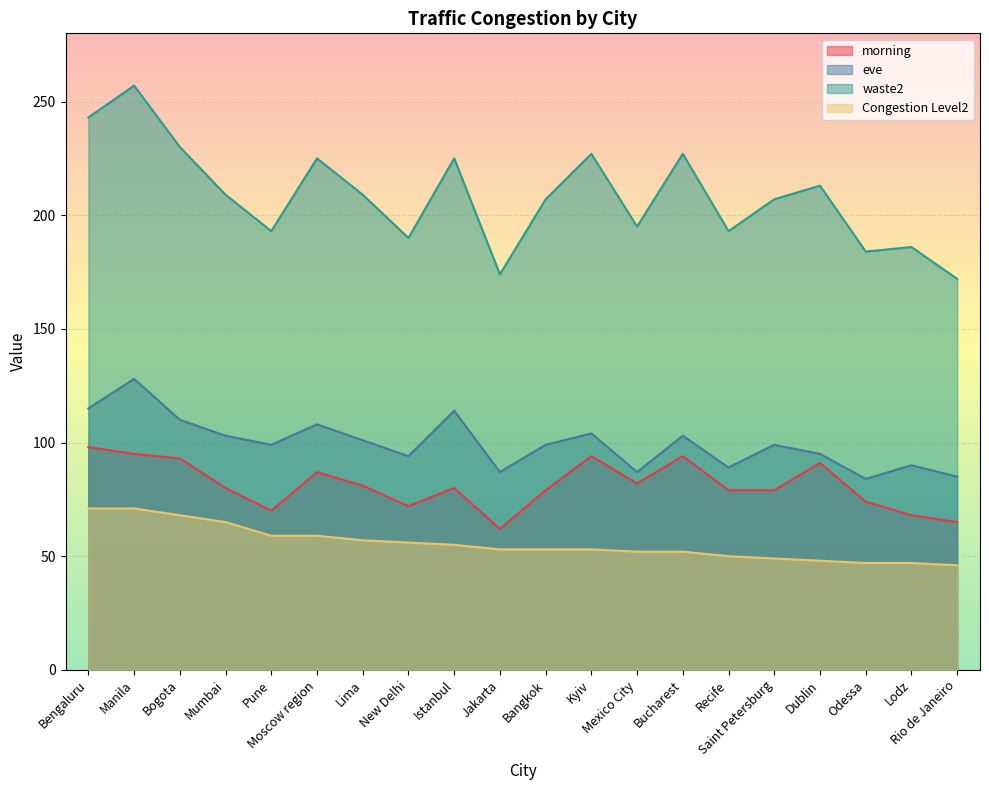

At how many categories does at least one series exceed 58?

20